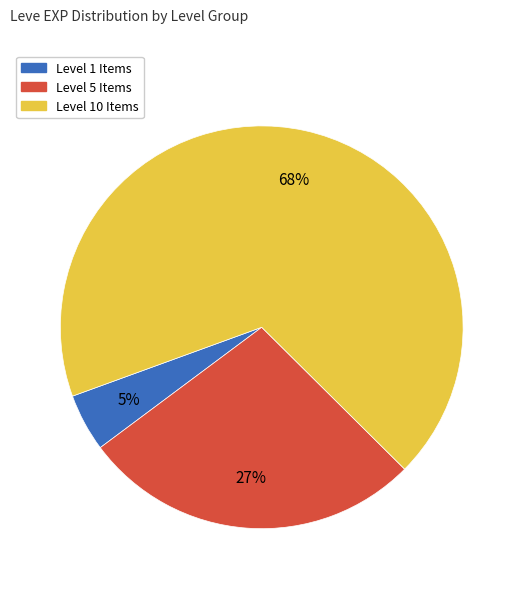

Count the number of slices in the pie.

3